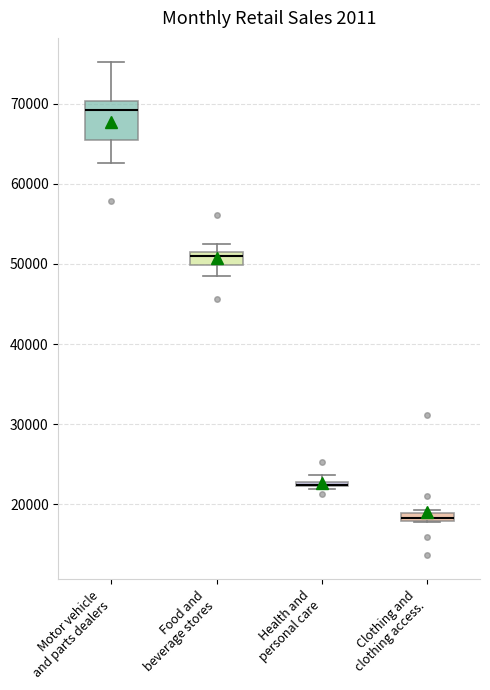

Comparing the boxes themselves (not the whiskers), which one is the tallest?

Motor vehicle and parts dealers